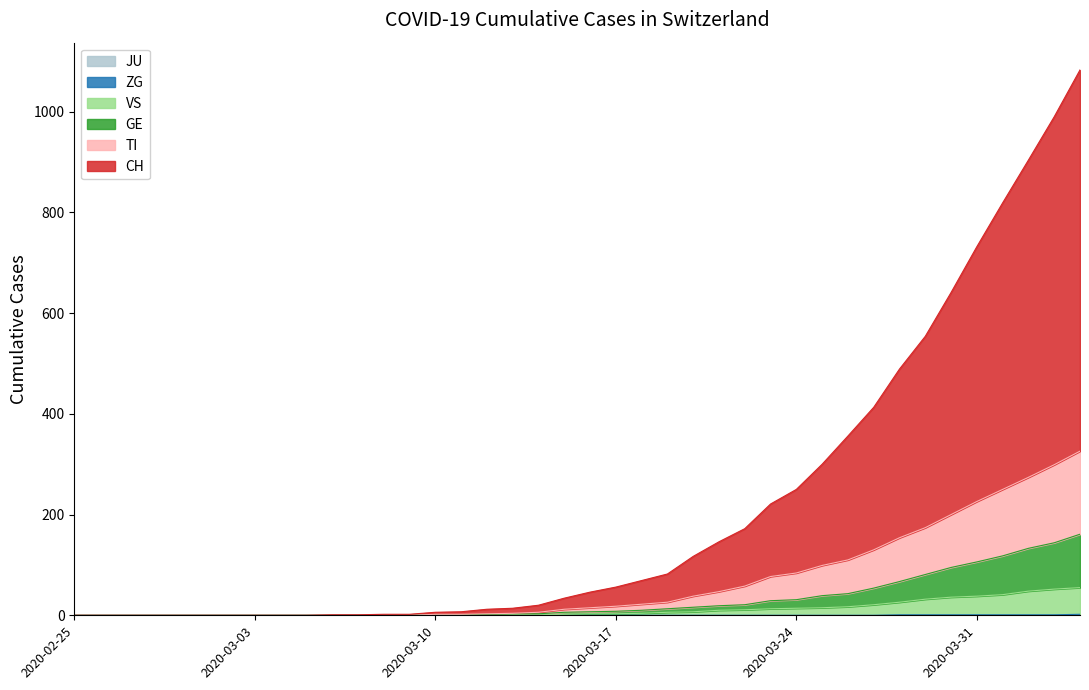

Reading right to left, what are all the values shown in this chart?

ZG: 2	1	1	1	1	1	1	1	0	0	0	0	0	0	0	0	0	0	0	0	0	0	0	0	0	0	0	0	0	0	0	0	0	0	0	0	0	0	0	0
VS: 55	52	48	41	38	36	32	26	21	17	15	14	13	11	10	7	6	4	3	3	2	1	1	0	0	0	0	0	0	0	0	0	0	0	0	0	0	0	0	0
GE: 161	144	133	118	106	95	81	67	54	43	39	31	29	21	19	16	13	10	8	7	6	3	3	2	1	1	0	0	0	0	0	0	0	0	0	0	0	0	0	0
TI: 326	299	274	250	226	200	174	154	130	110	99	84	77	58	47	38	26	22	18	15	12	6	4	3	2	2	0	0	0	0	0	0	0	0	0	0	0	0	0	0
CH: 1083	990	904	819	732	641	554	489	413	356	300	250	221	172	146	117	82	69	56	46	34	20	14	12	7	6	2	2	1	1	0	0	0	0	0	0	0	0	0	0